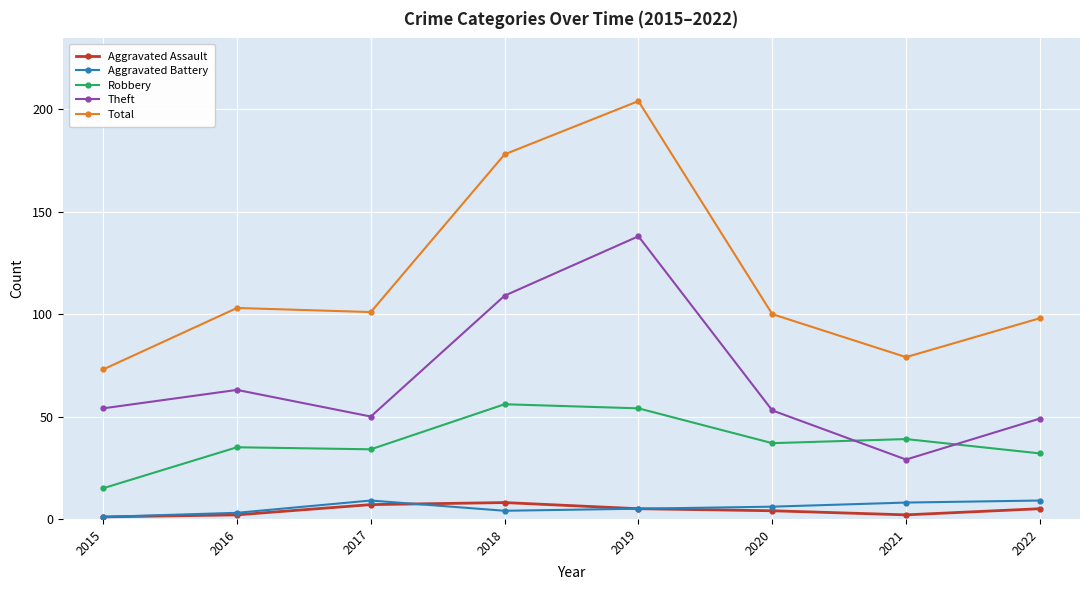

Reading left to right, list all the values displayed in this chart.

Aggravated Assault: 2015=1	2016=2	2017=7	2018=8	2019=5	2020=4	2021=2	2022=5
Aggravated Battery: 2015=1	2016=3	2017=9	2018=4	2019=5	2020=6	2021=8	2022=9
Robbery: 2015=15	2016=35	2017=34	2018=56	2019=54	2020=37	2021=39	2022=32
Theft: 2015=54	2016=63	2017=50	2018=109	2019=138	2020=53	2021=29	2022=49
Total: 2015=73	2016=103	2017=101	2018=178	2019=204	2020=100	2021=79	2022=98